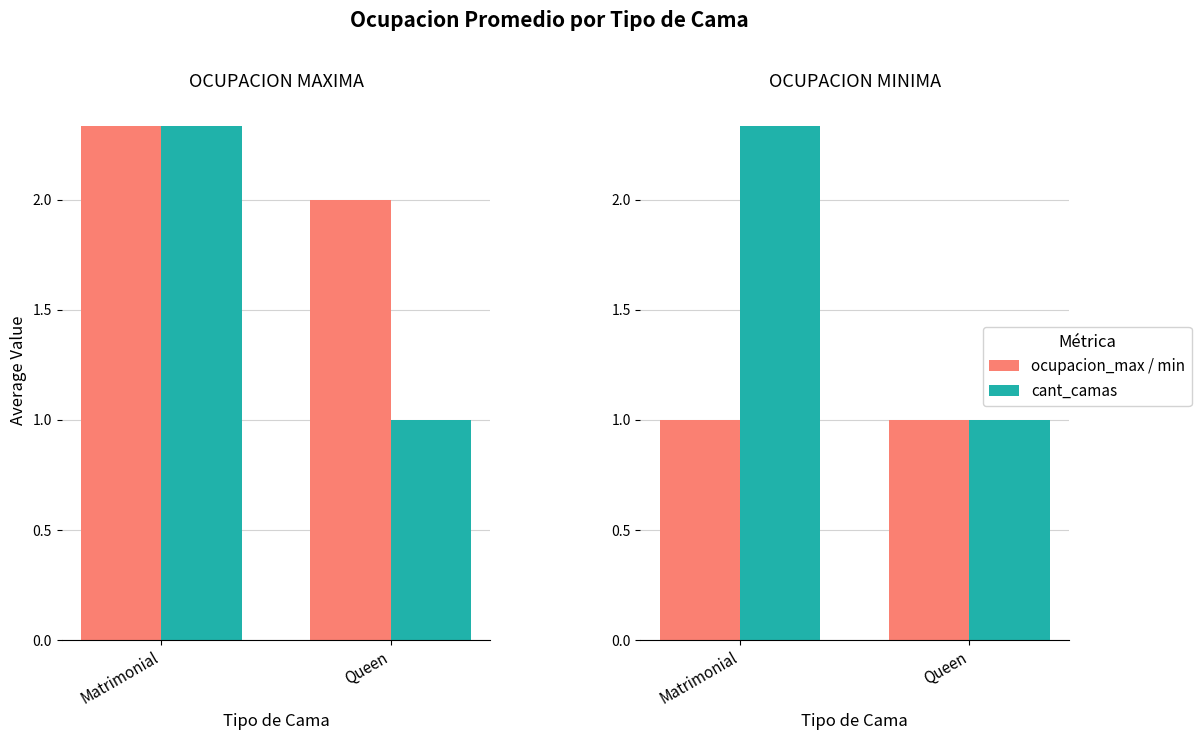

What is the smallest value displayed?

1.0